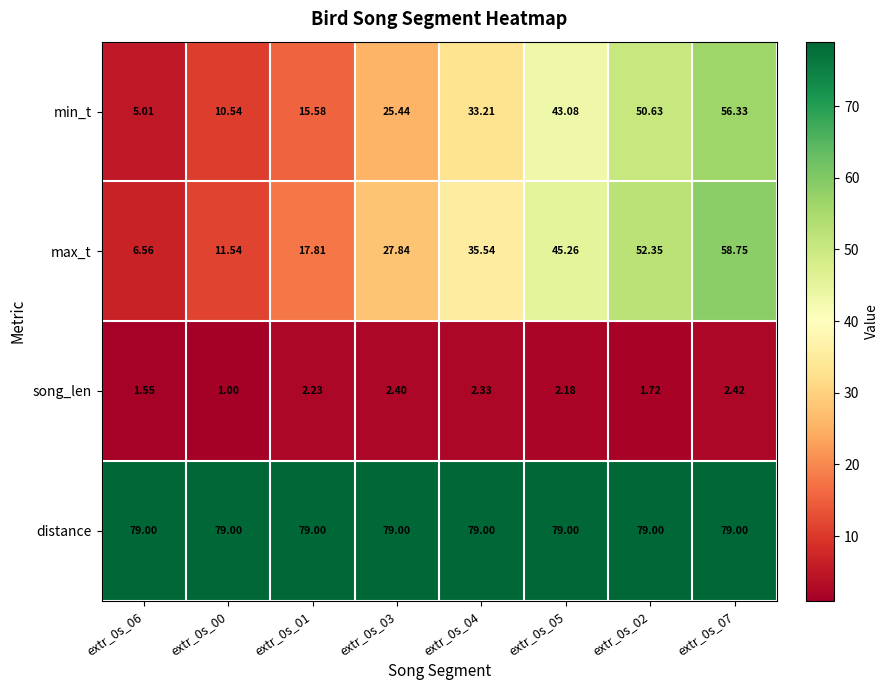

Count the number of categories in the chart.

8